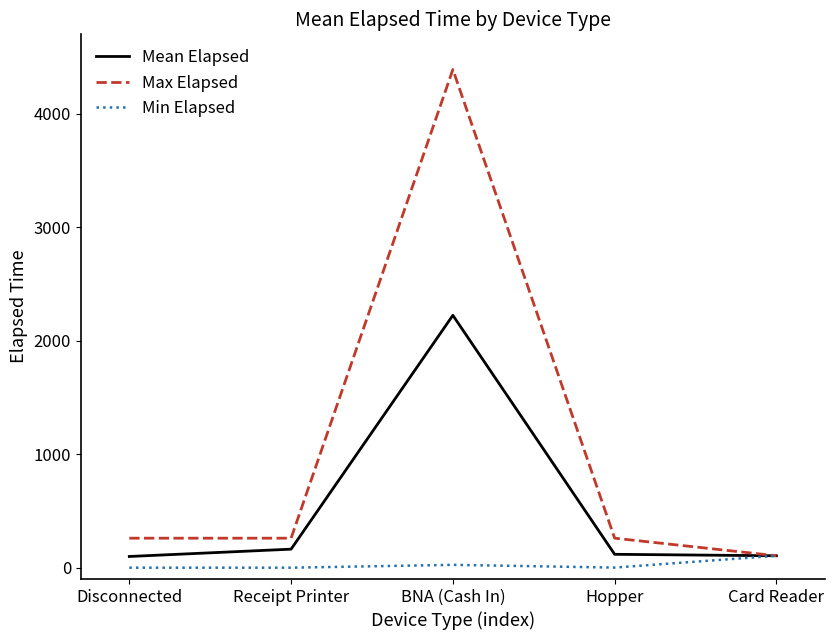

What is the maximum value for Min Elapsed?

105.0